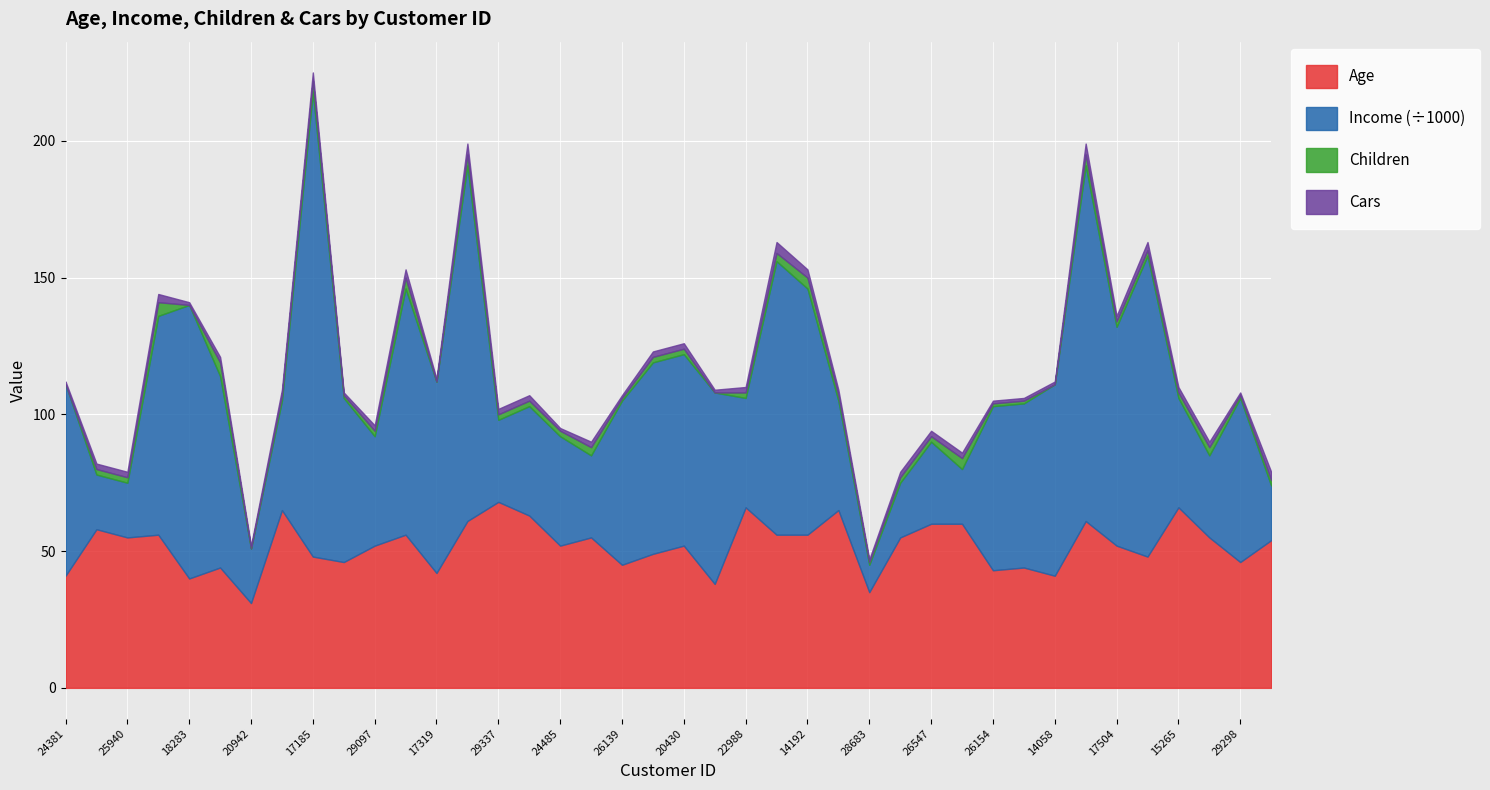

What is the sum of all Cars values?

79